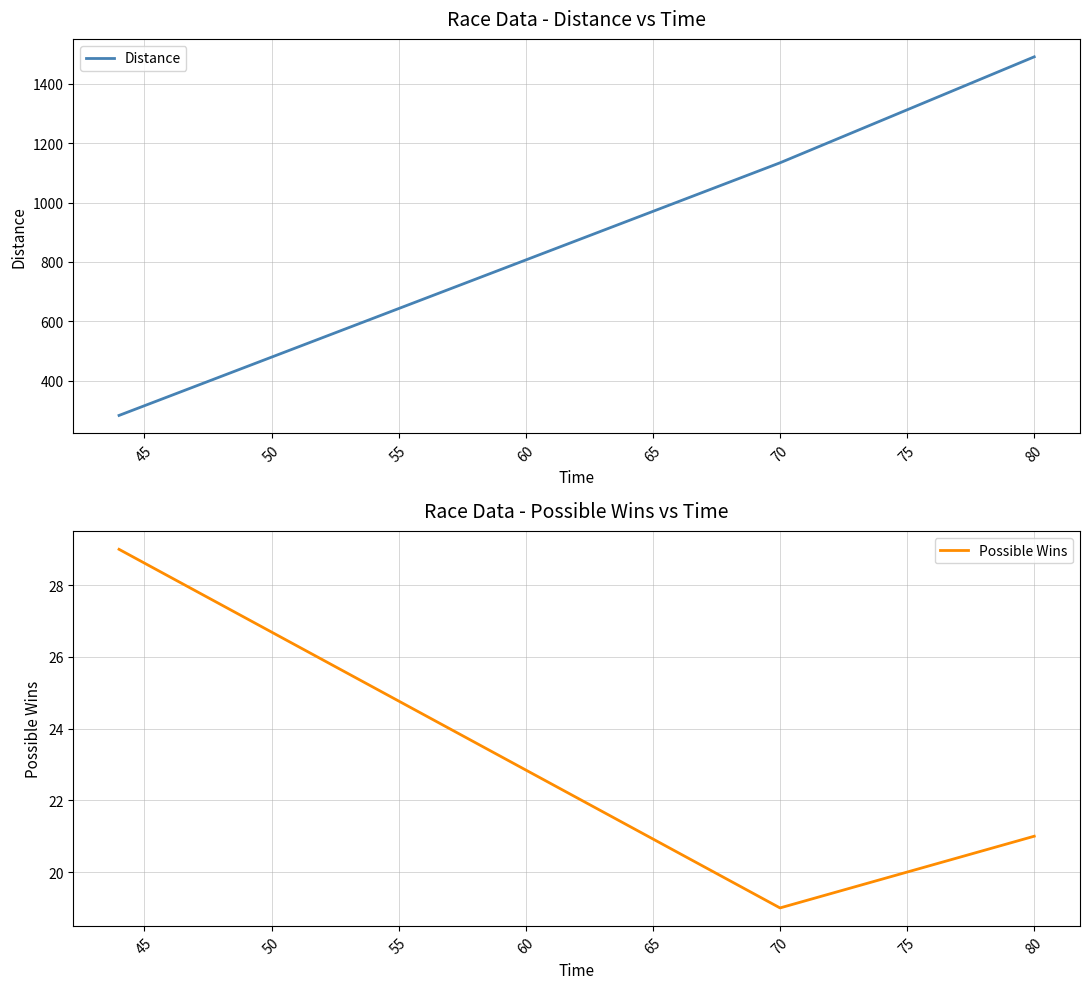

Is it true that Distance equals 683 at 70?

False